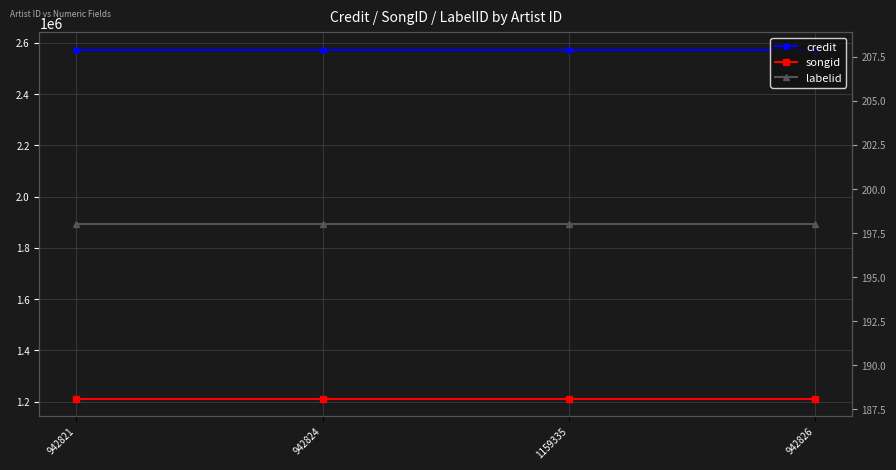

What position from the left is 942821?

1